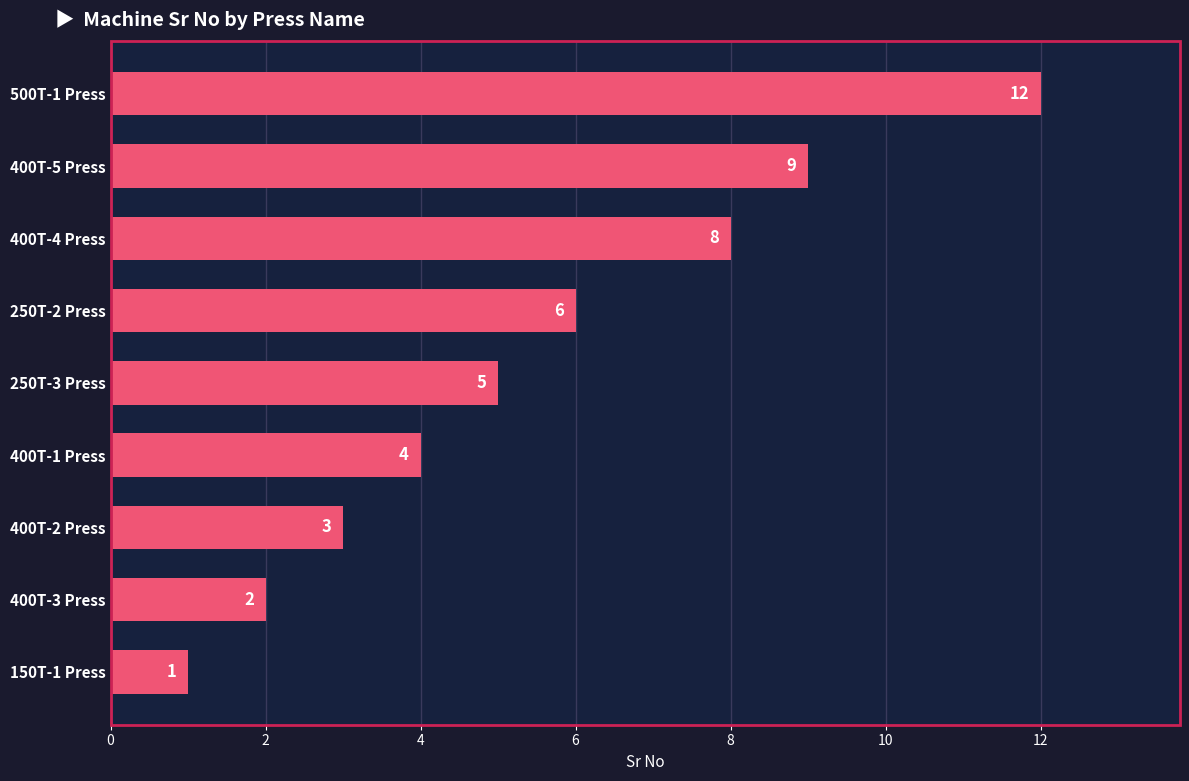

Approximately how many times larger is the value at 250T-2 Press compared to 250T-3 Press?

1.2